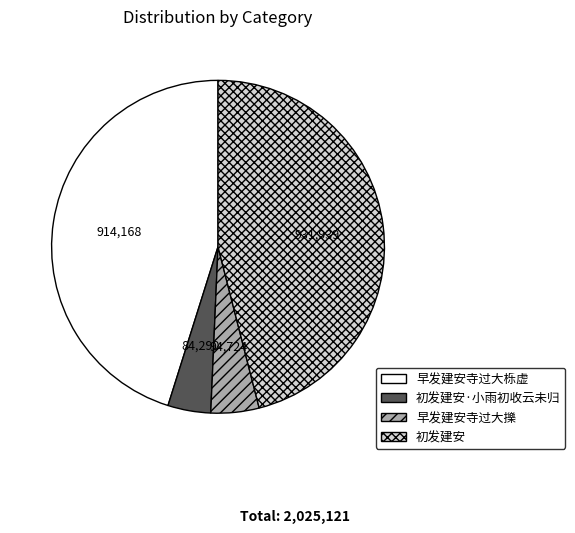

Does any single category account for the majority?

No